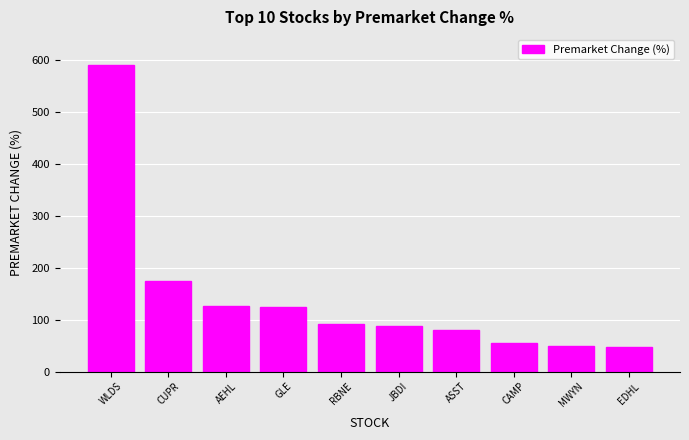

Where does the data first go above 91?

WLDS